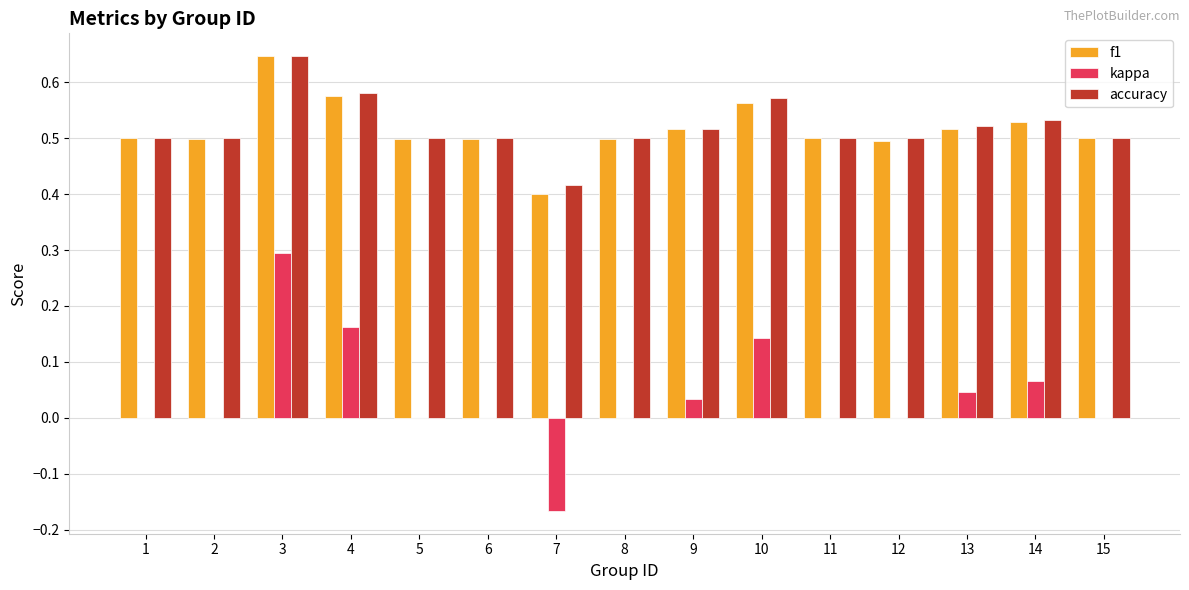

What is the sum of the accuracy values at 14 and 2?

1.0